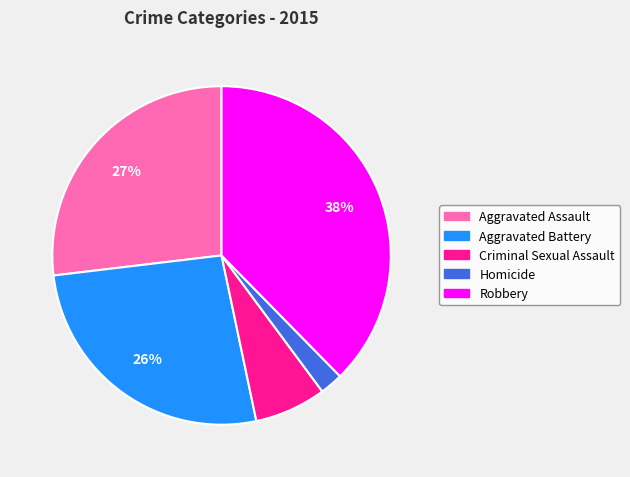

To the nearest percent, what portion does Aggravated Assault represent?

27%